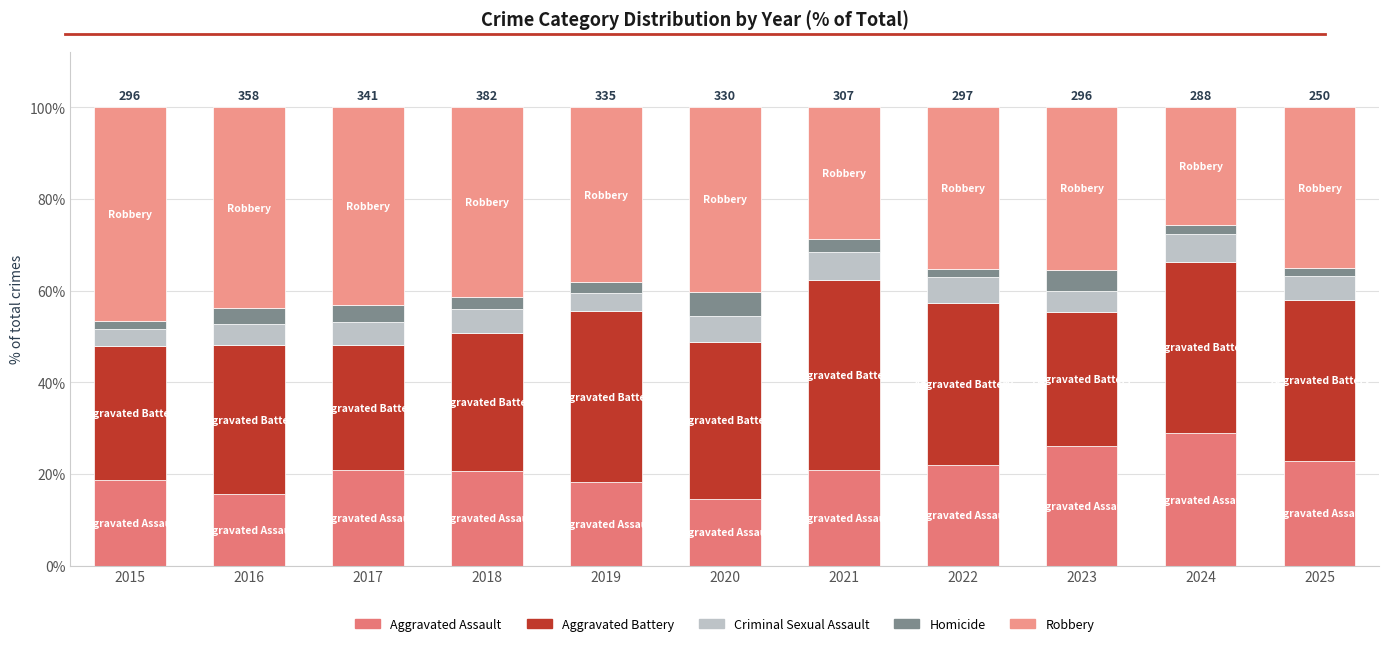

Does the chart contain stacked bars?

Yes